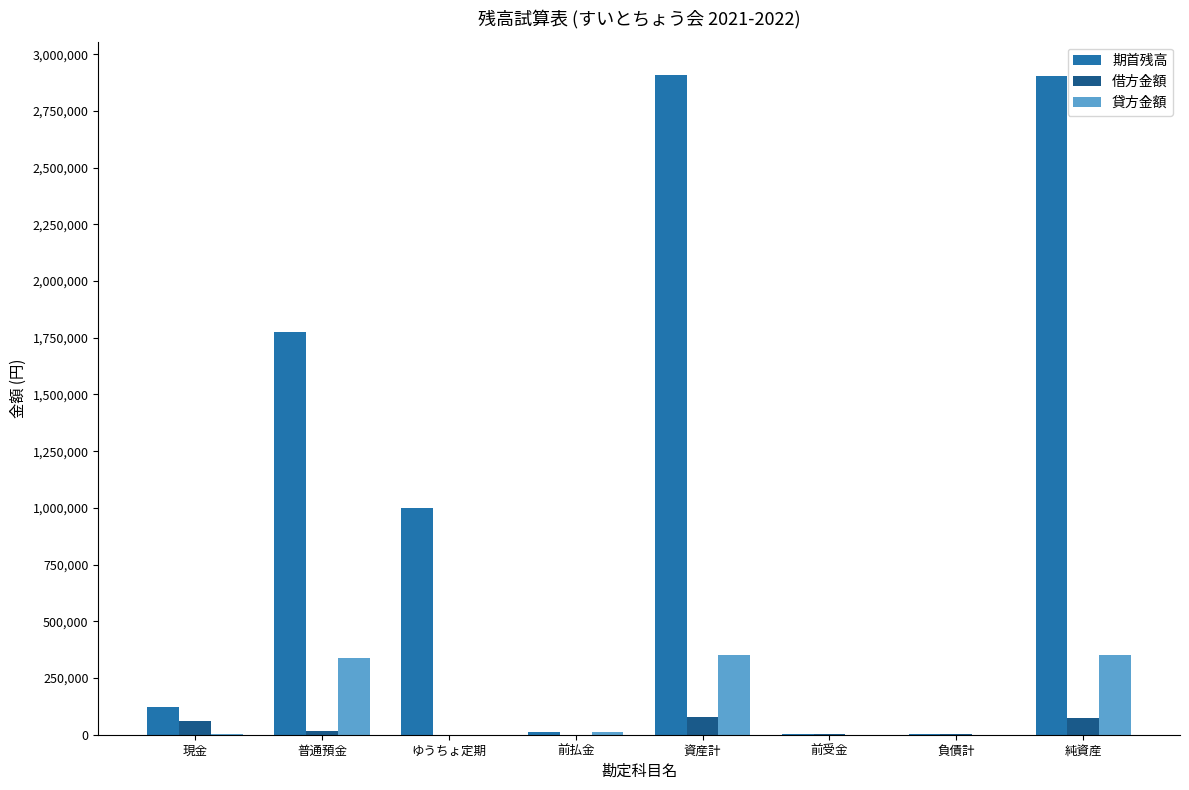

What value does the 期首残高 series have at 前受金, to the nearest 100?

5000